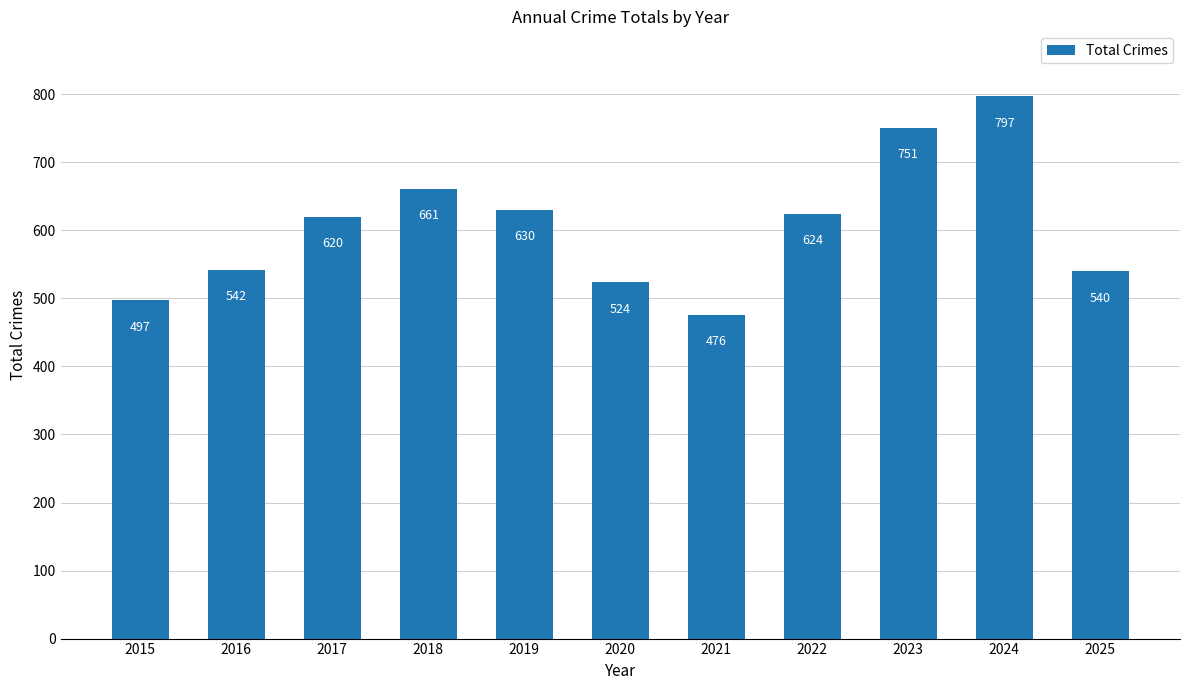

How many bars are there in total?

11